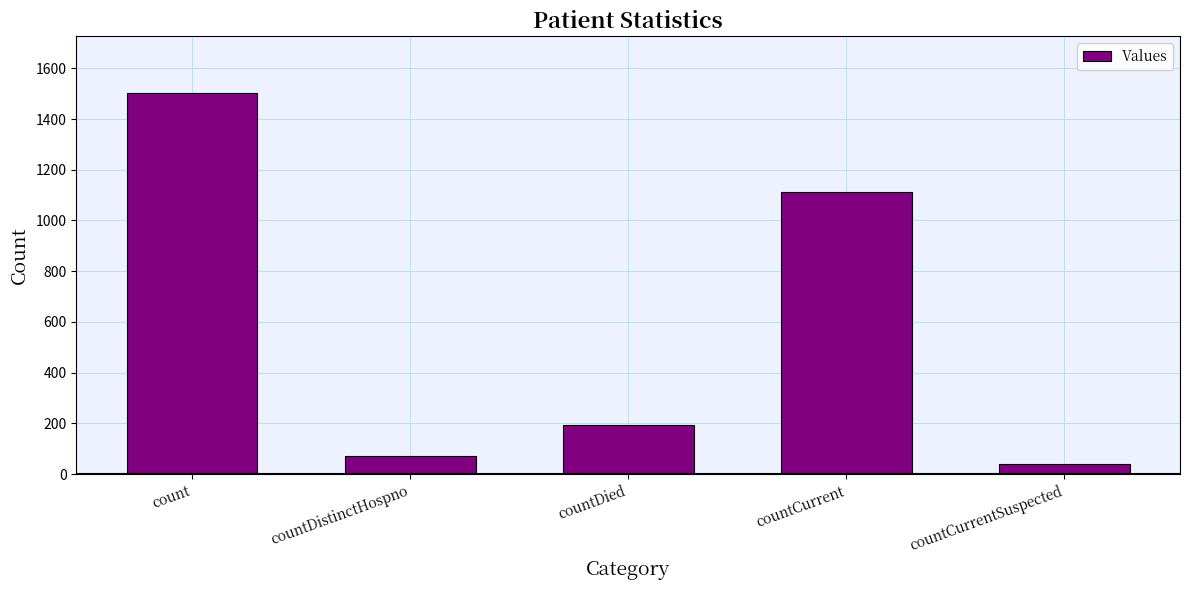

Reading left to right, what are all the values shown in this chart?

count=1501	countDistinctHospno=73	countDied=193	countCurrent=1113	countCurrentSuspected=40